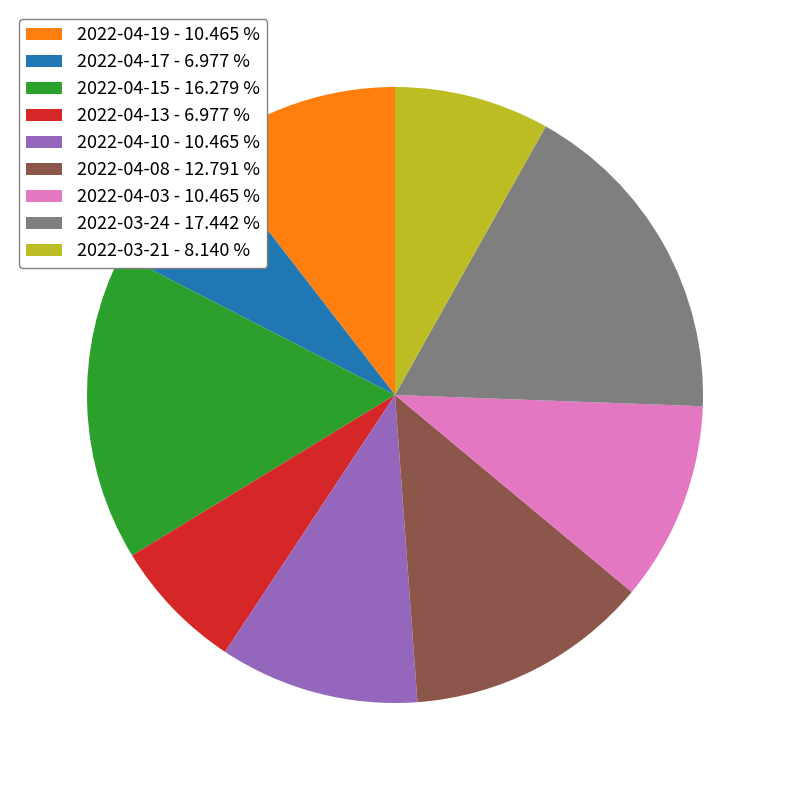

How many slices are in this pie chart?

9